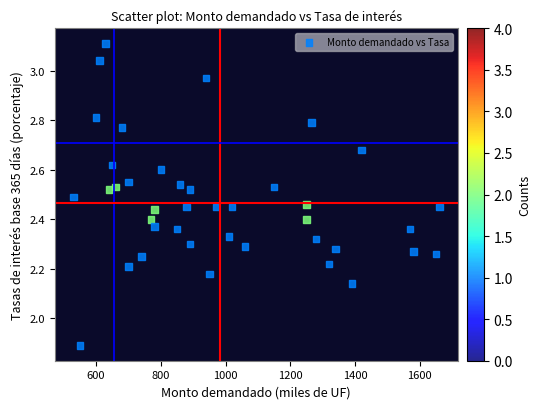

What Y value in the scatter plot is closest to 2?

1.9